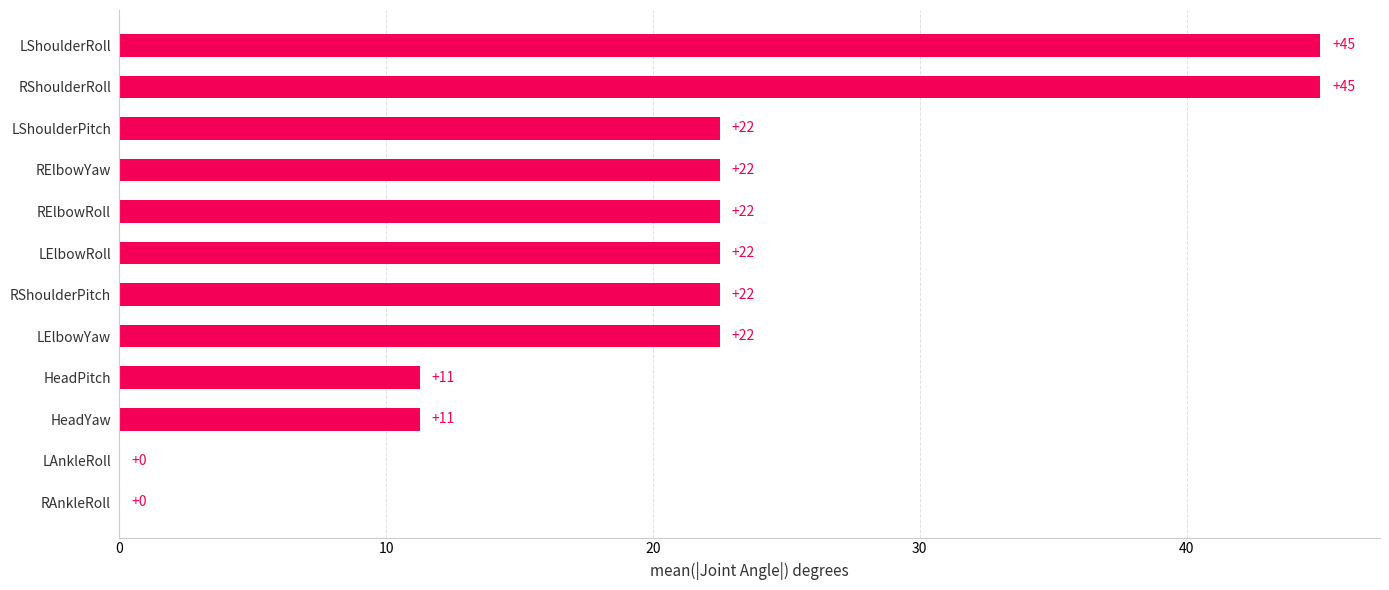

Does the chart contain stacked bars?

No